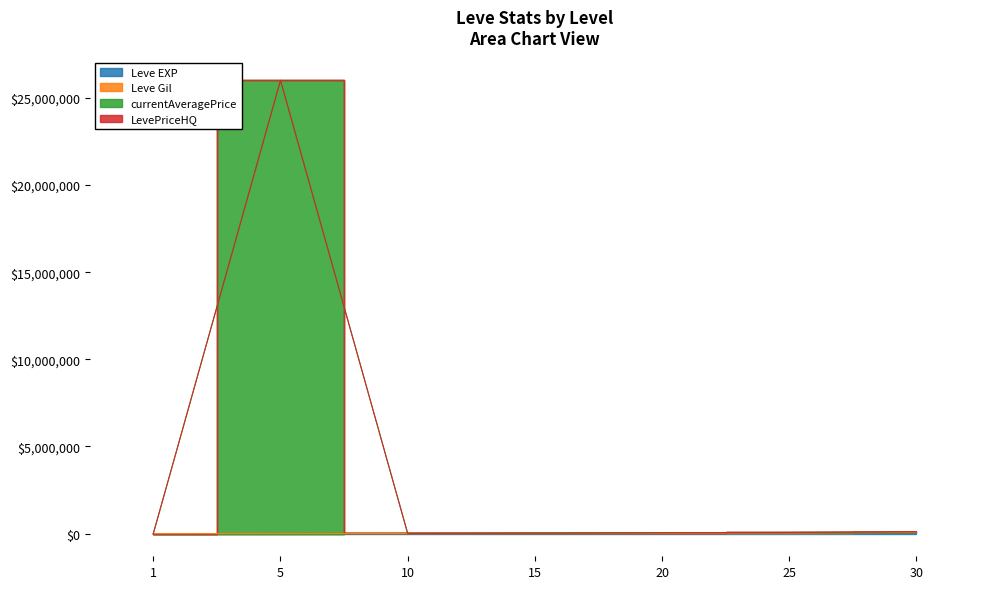

At which label does currentAveragePrice reach its minimum?

1